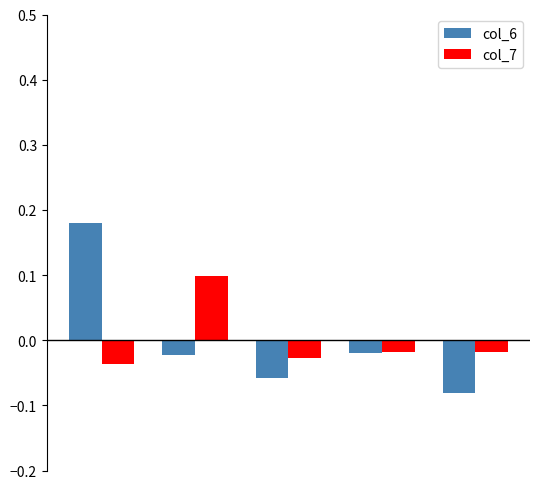

What is the difference between the maximum and minimum values in the col_6 series?

0.3